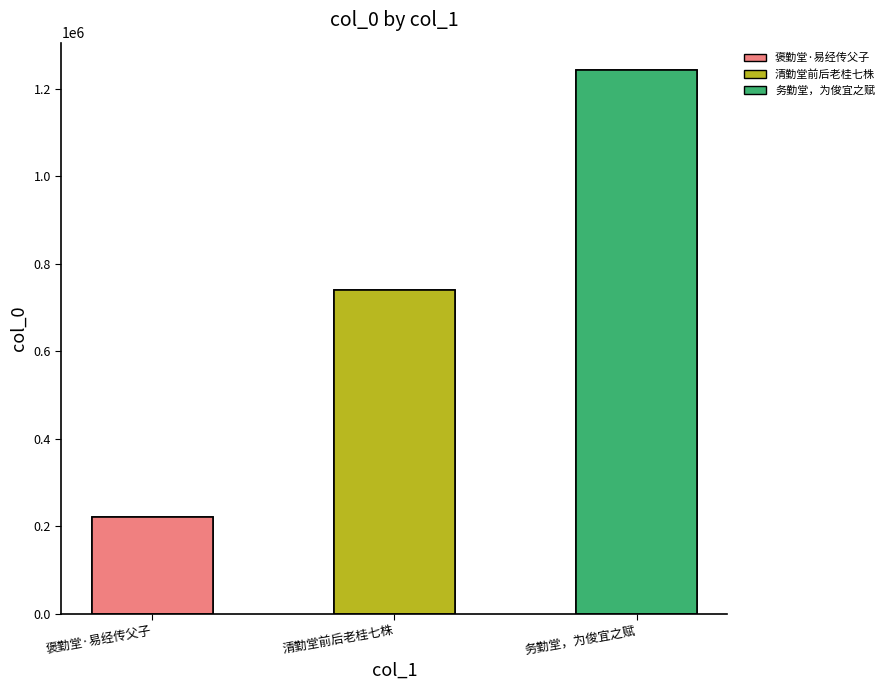

The chart shows a value of 219853 at 褒勤堂·易经传父子. True or false?

True